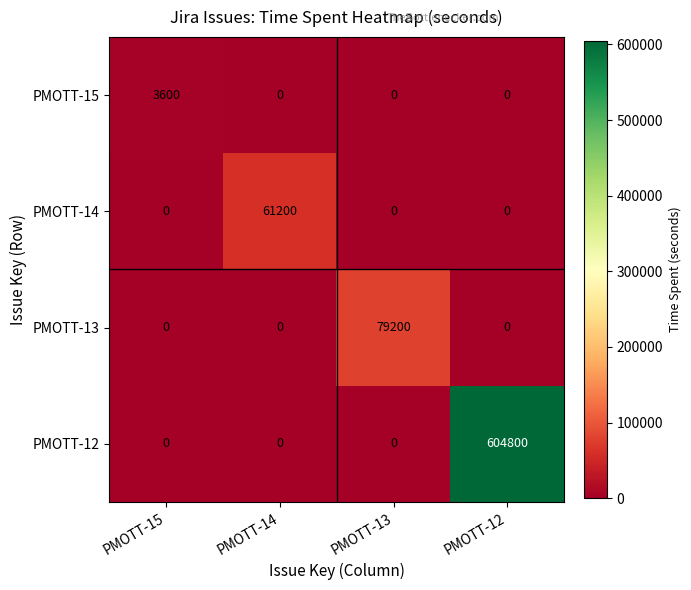

Reading left to right, what are all the values shown in this chart?

PMOTT-15: PMOTT-15=3600	PMOTT-14=0	PMOTT-13=0	PMOTT-12=0
PMOTT-14: PMOTT-15=0	PMOTT-14=61200	PMOTT-13=0	PMOTT-12=0
PMOTT-13: PMOTT-15=0	PMOTT-14=0	PMOTT-13=79200	PMOTT-12=0
PMOTT-12: PMOTT-15=0	PMOTT-14=0	PMOTT-13=0	PMOTT-12=604800